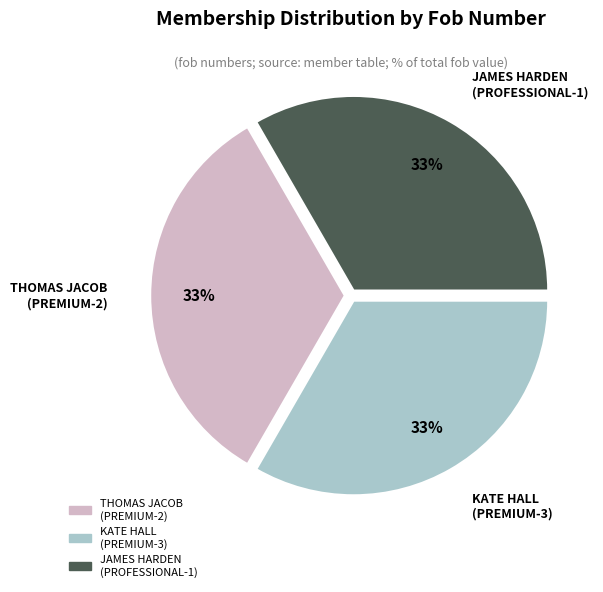

To the nearest percent, what is the combined percentage of KATE HALL (PREMIUM-3) and JAMES HARDEN (PROFESSIONAL-1)?

67%